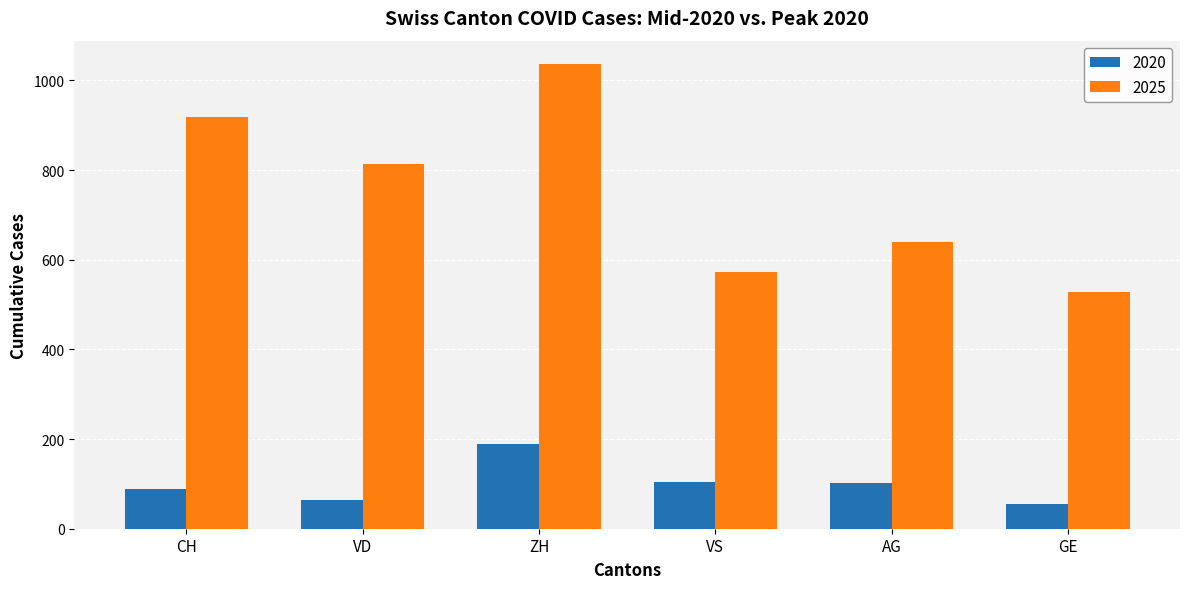

Is it true that 2025 equals 528 at GE?

True